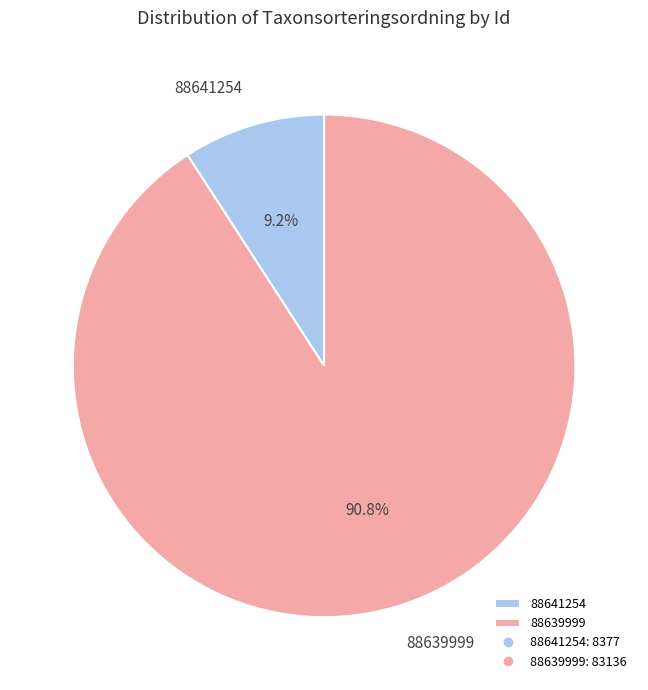

To the nearest percent, what is the difference between the largest and smallest slice percentages?

82%